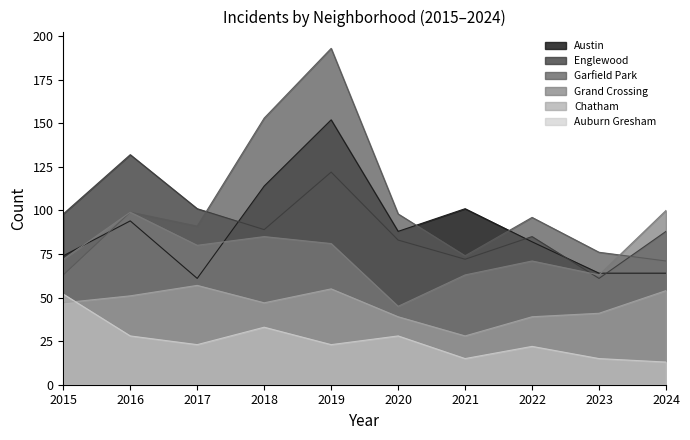

The value of Chatham at 2019 is 11. True or false?

False